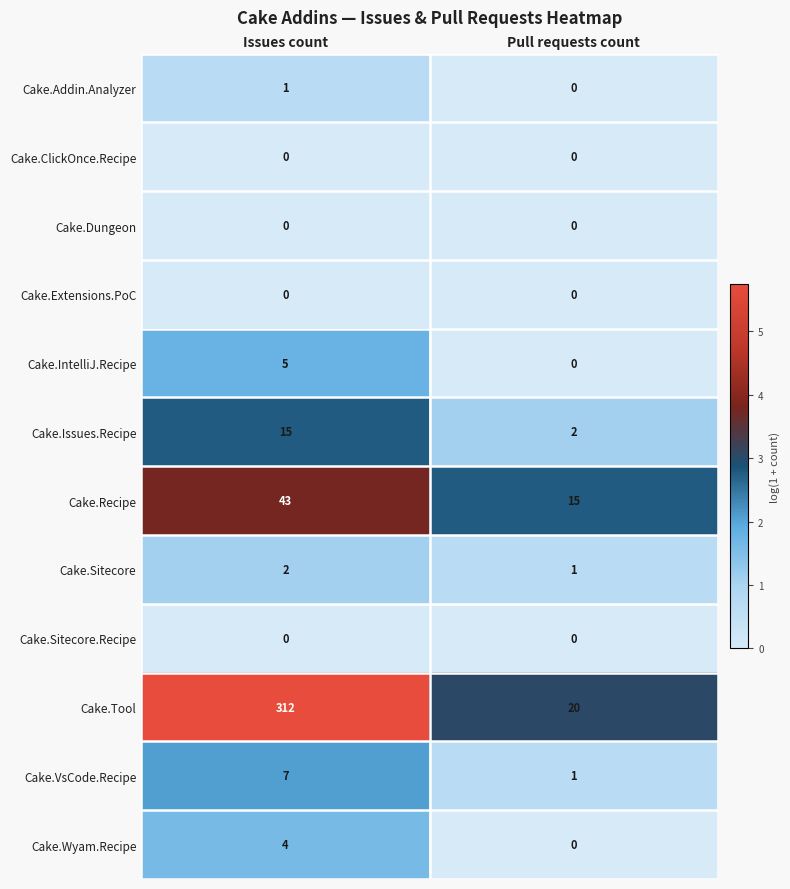

How many positive values does the Cake.IntelliJ.Recipe series have?

1